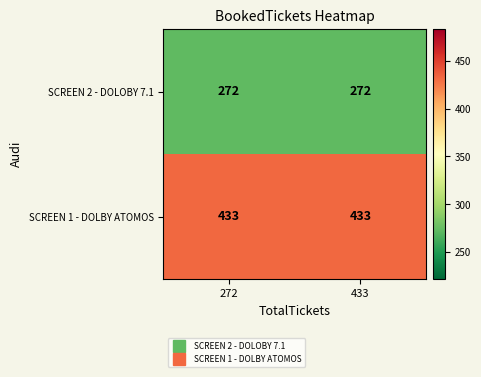

What is the difference between the highest and lowest values at 272?

161